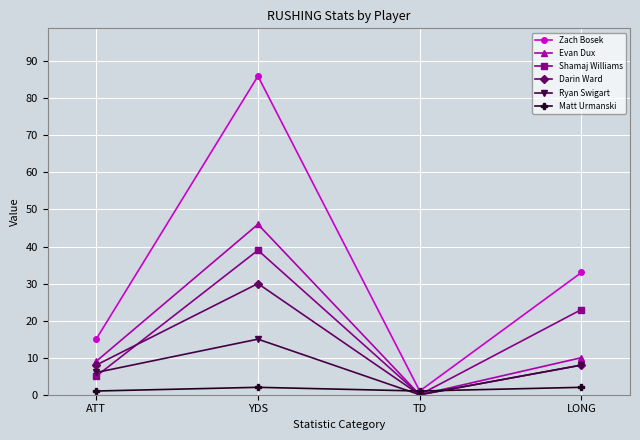

True or false: Evan Dux has a value of 14 at LONG.

False